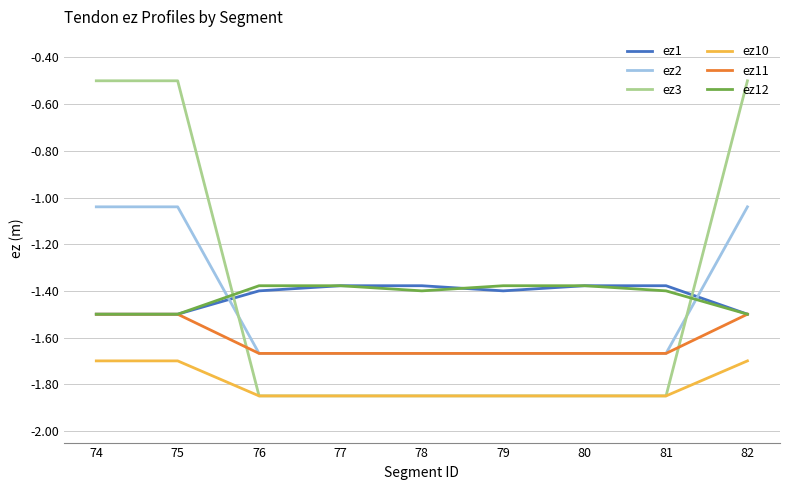

How many distinct data groups are displayed?

6